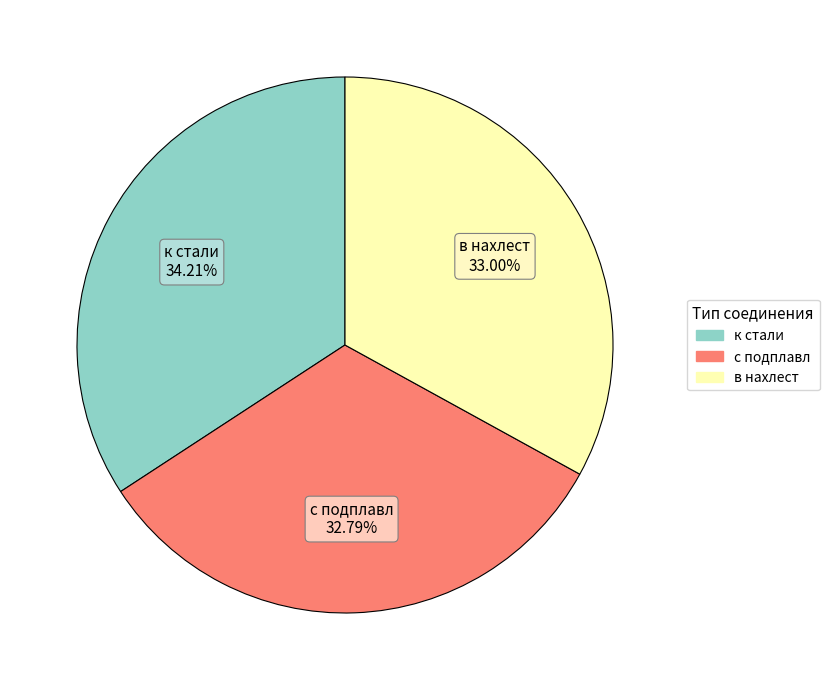

Which slice is the largest?

к стали